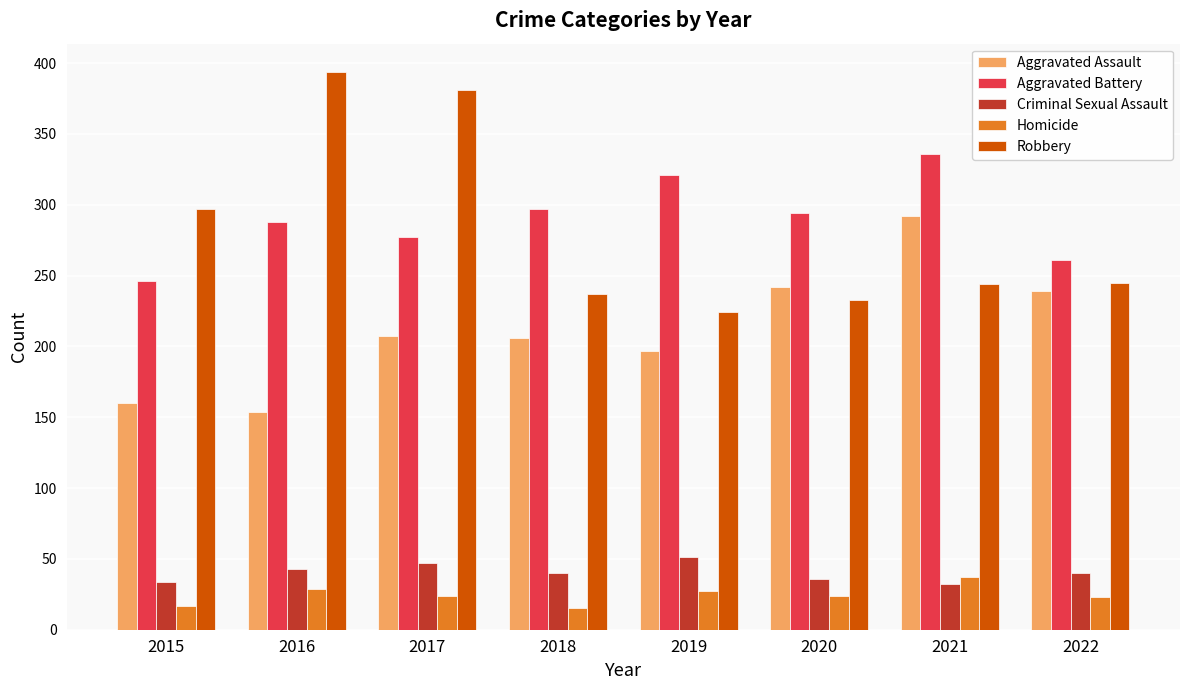

The value of Robbery at 2015 is 93. True or false?

False